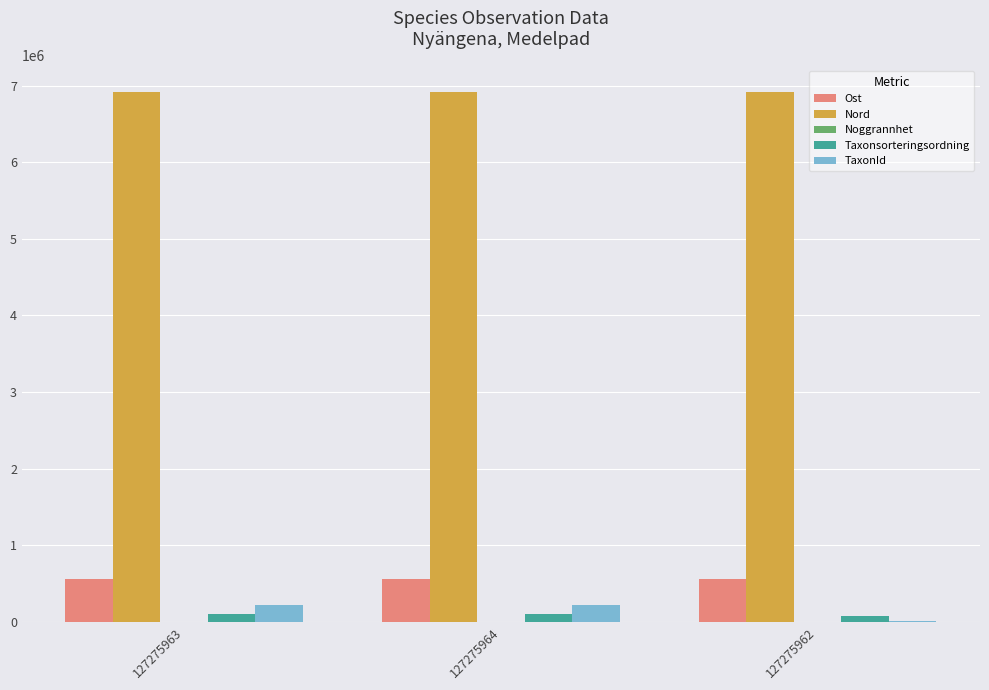

What is the highest value of the Ost series?

561063